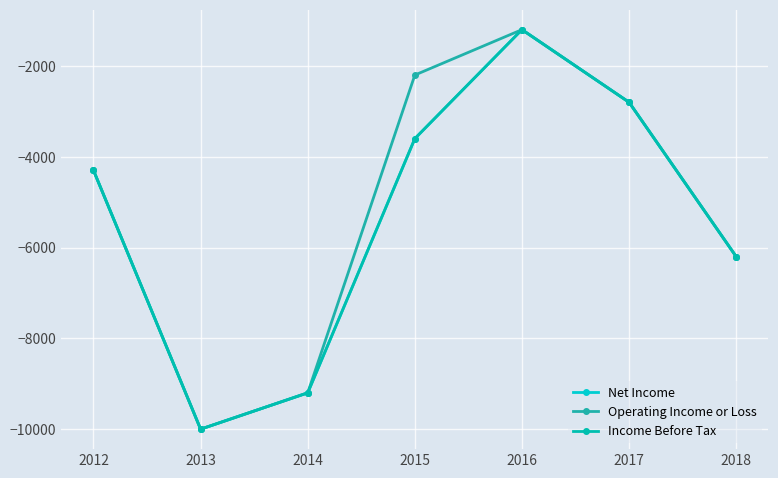

Is it true that Income Before Tax equals -2800 at 2017?

True